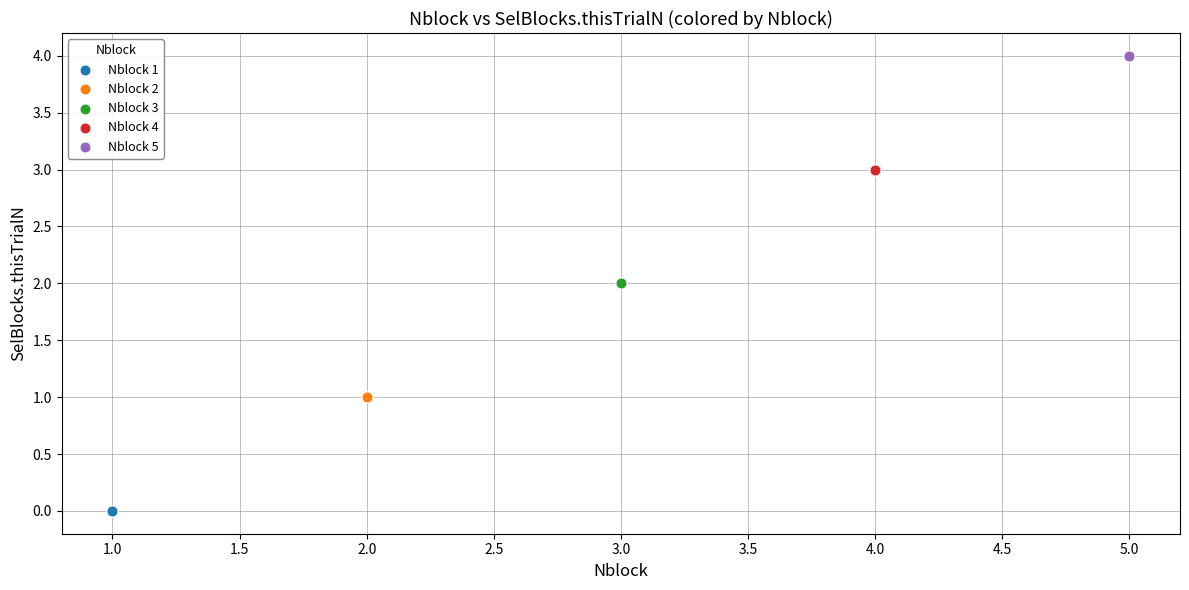

Which series reaches the minimum Y coordinate?

Nblock 1